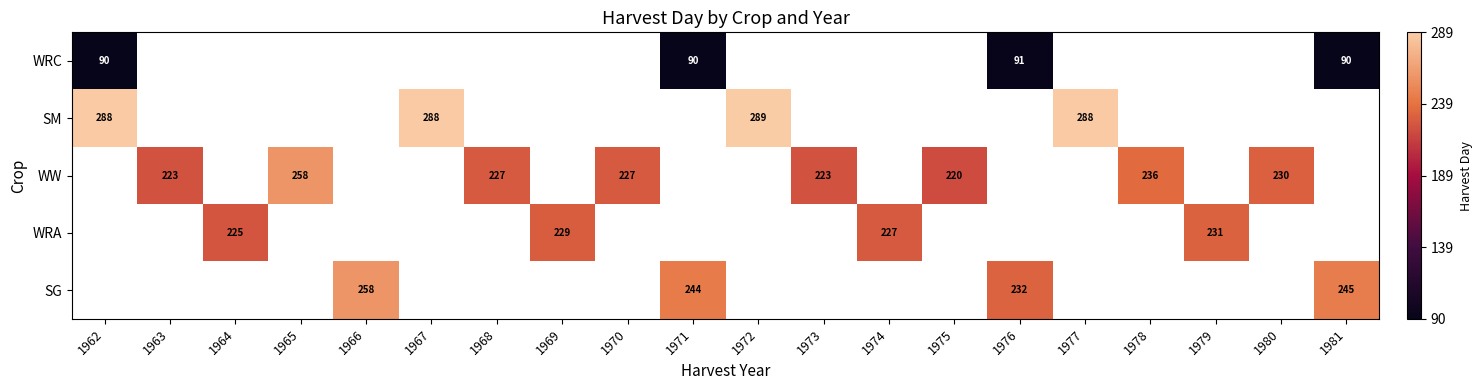

The WRC series shows 26.5 at 1981. True or false?

False